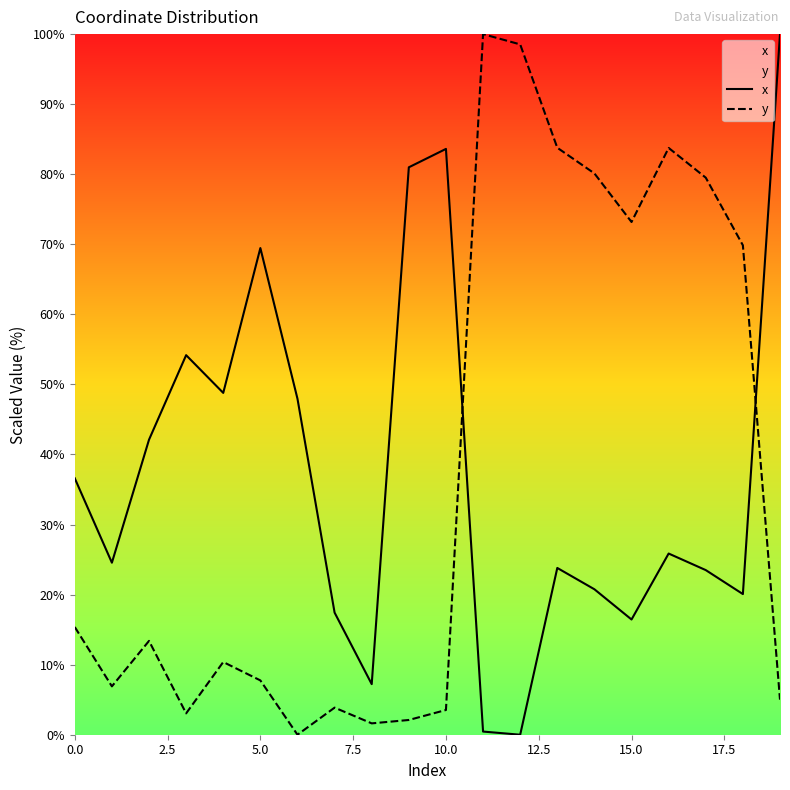

What is the sum of all y values?

741.7